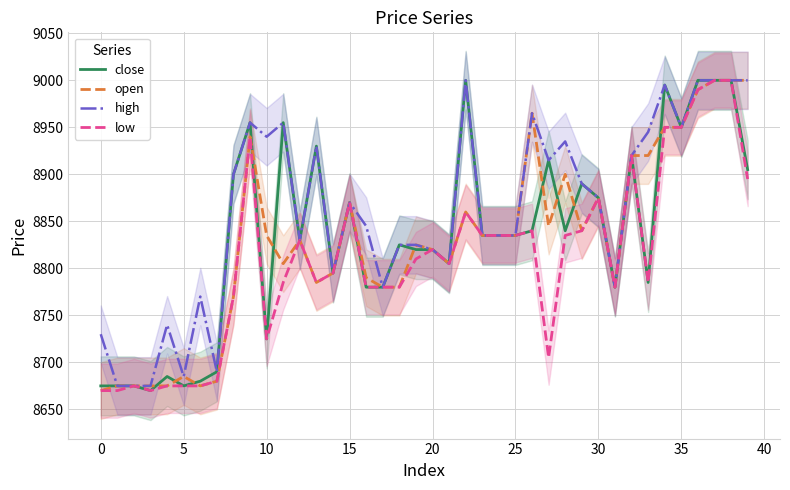

The close series shows 8950 at 35. True or false?

True